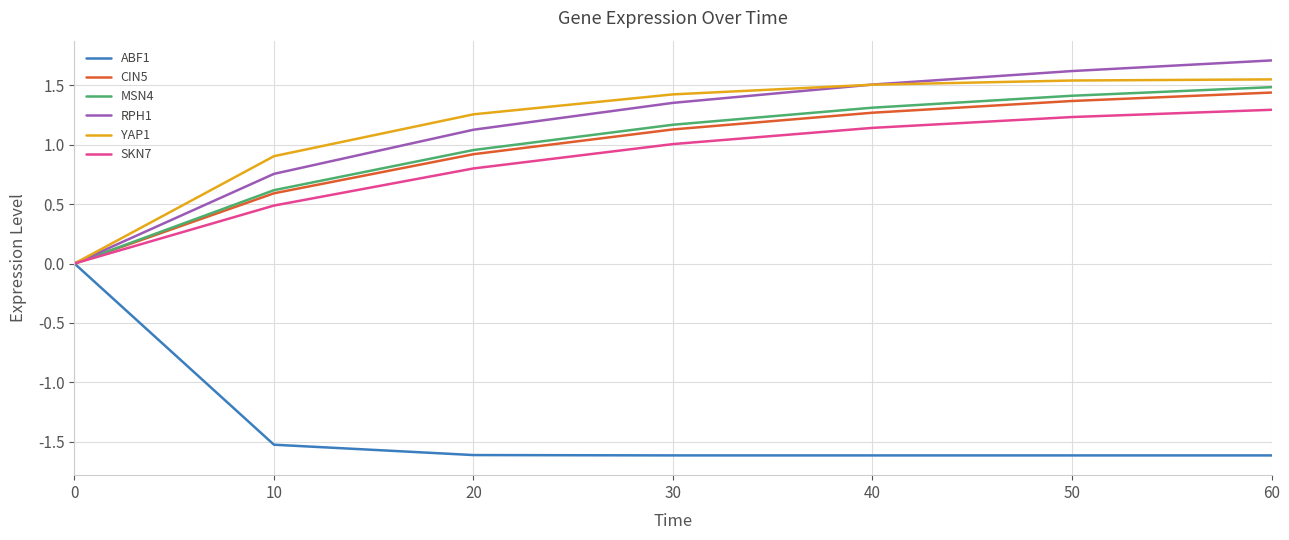

The value of CIN5 at 20 is 1.5. True or false?

False